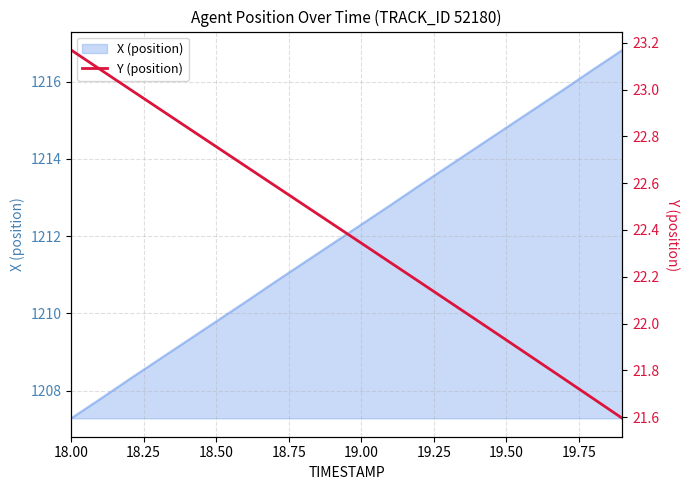

What is the minimum value shown in the chart?

21.6